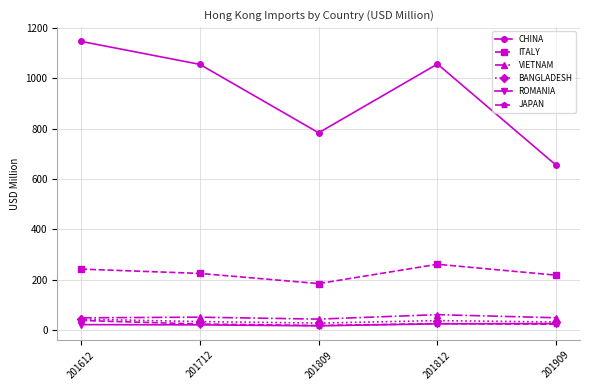

What is the average value of the CHINA series?

939.5